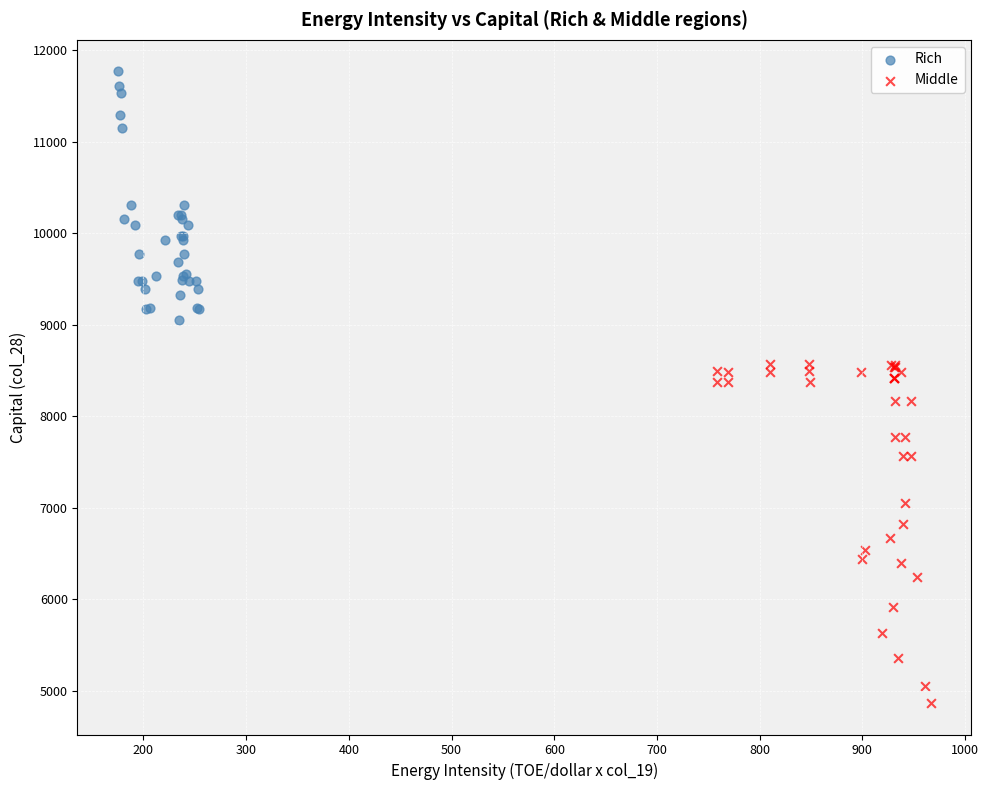

Which series contains the lowest Y value?

Middle